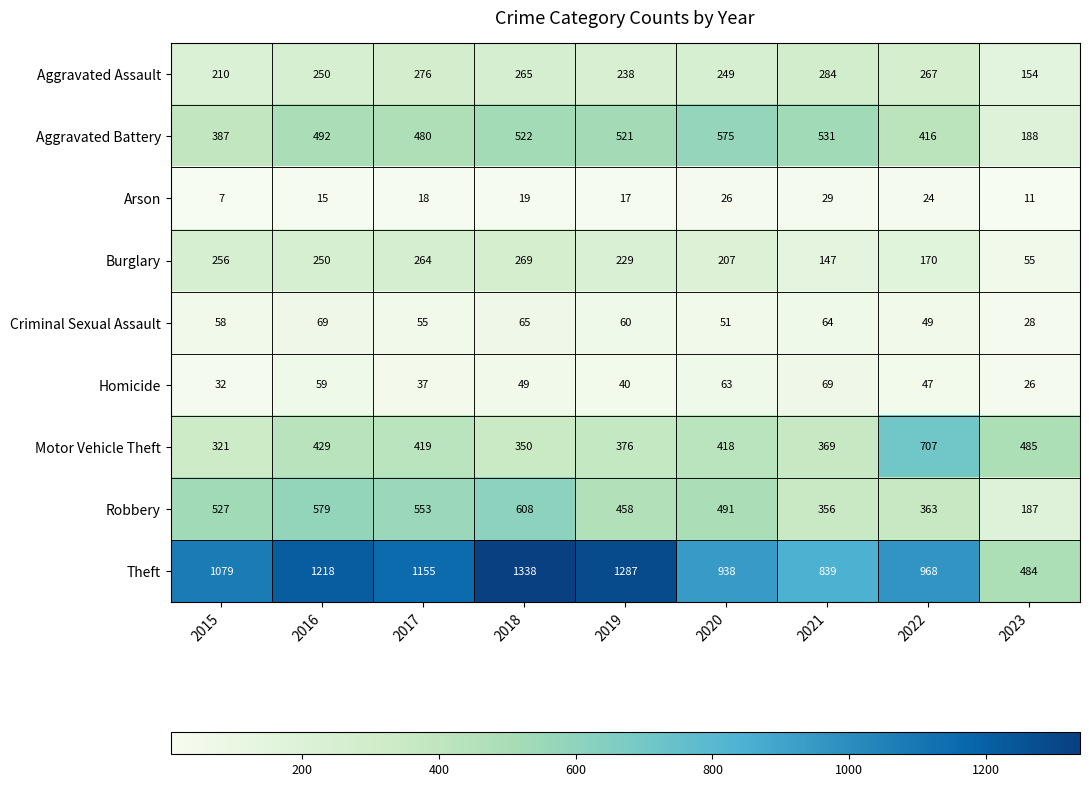

What is the average value of the Robbery series?

458